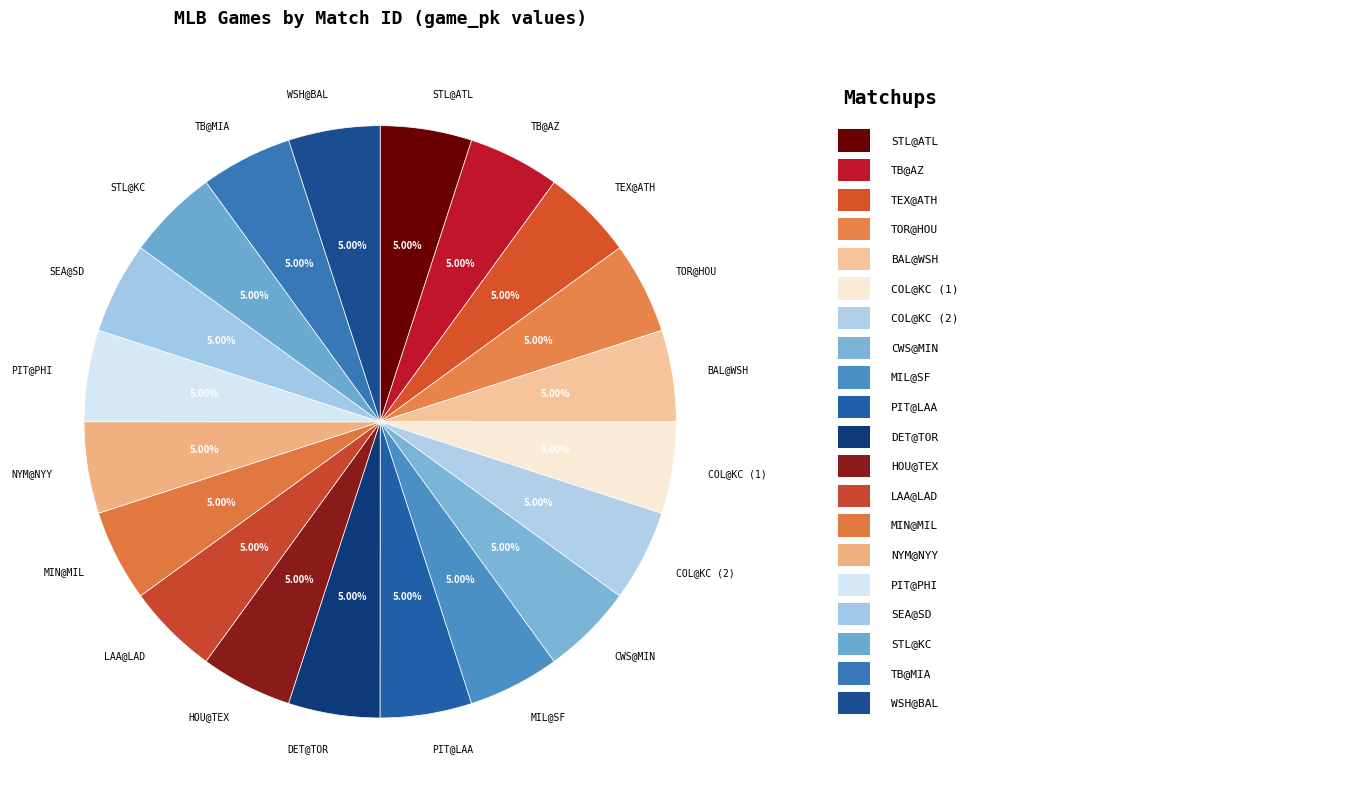

Is there any slice that represents more than half of the pie?

No